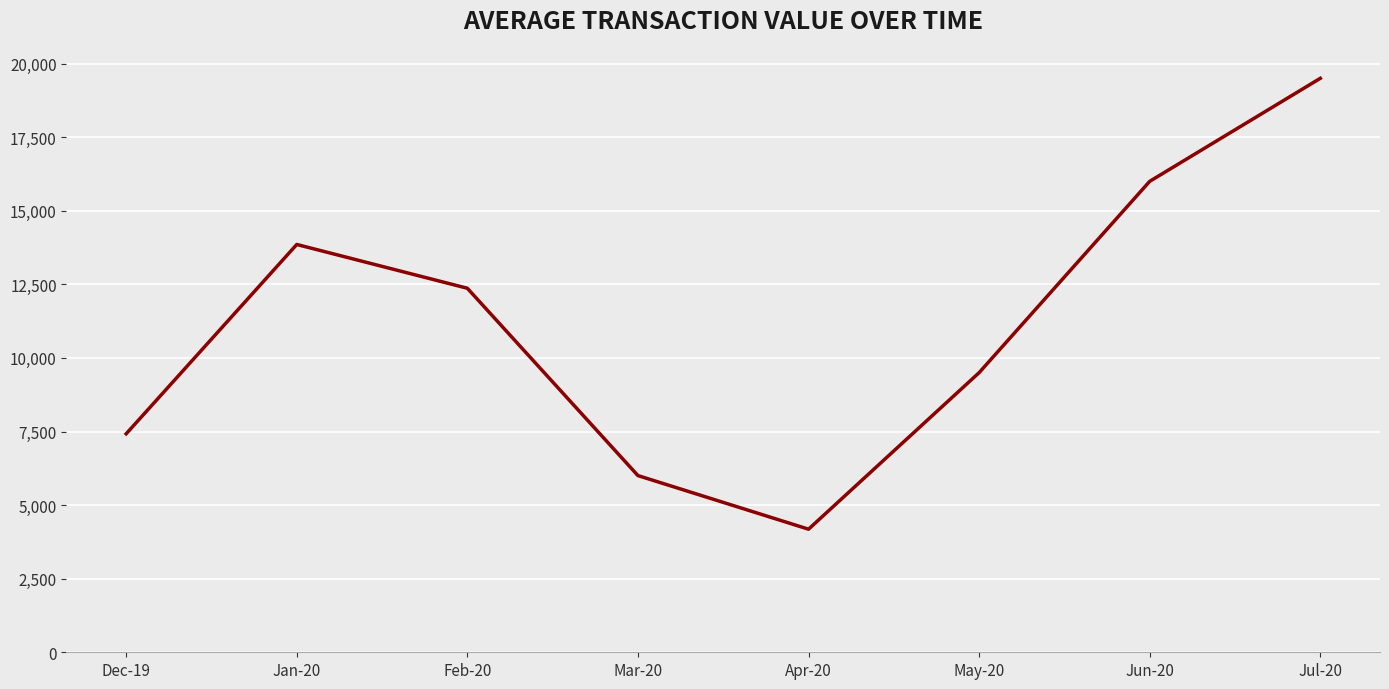

Is it true that the value at Dec-19 is 10614.2?

False